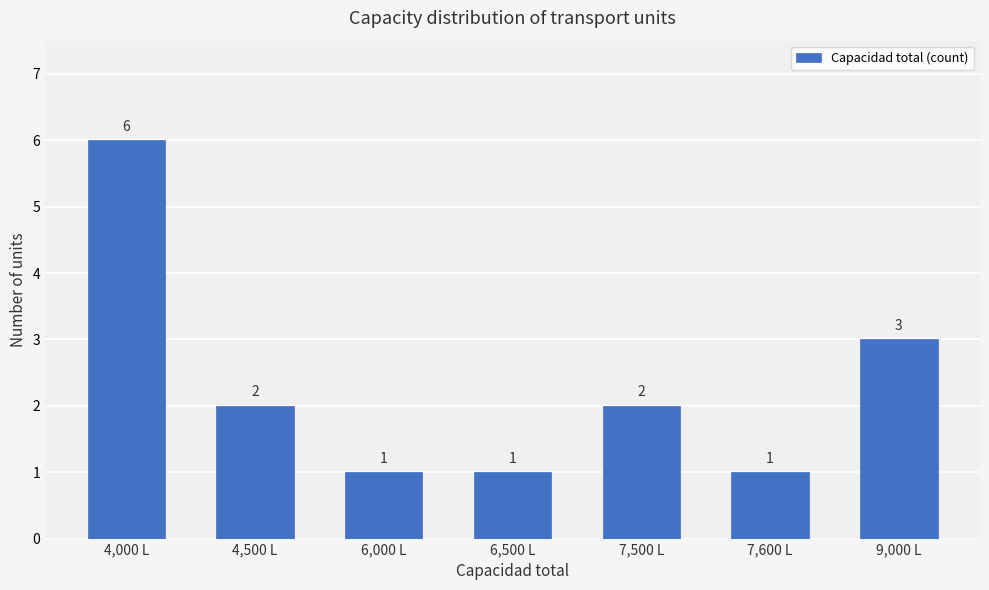

Read the value at 4,000 L.

6